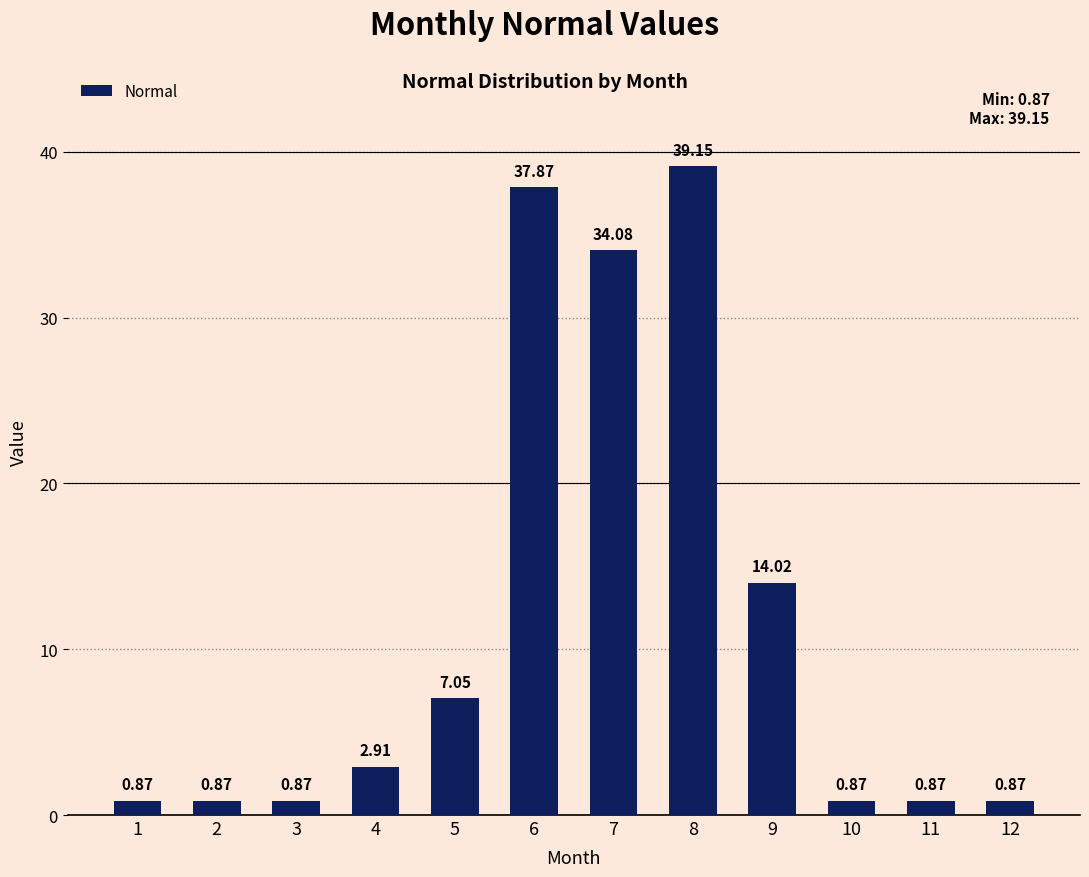

What is the sum of all values?

140.3